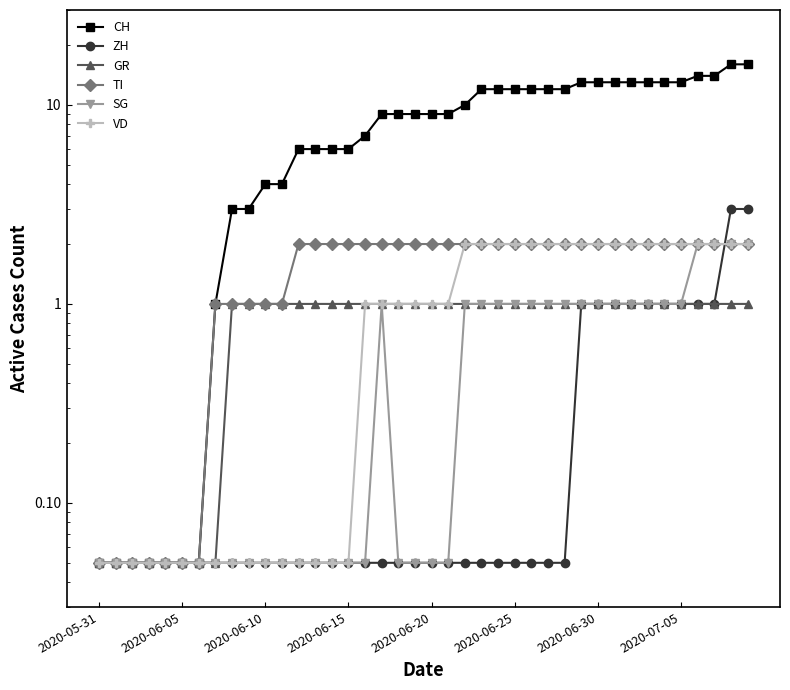

True or false: SG and CH intersect in this chart.

False